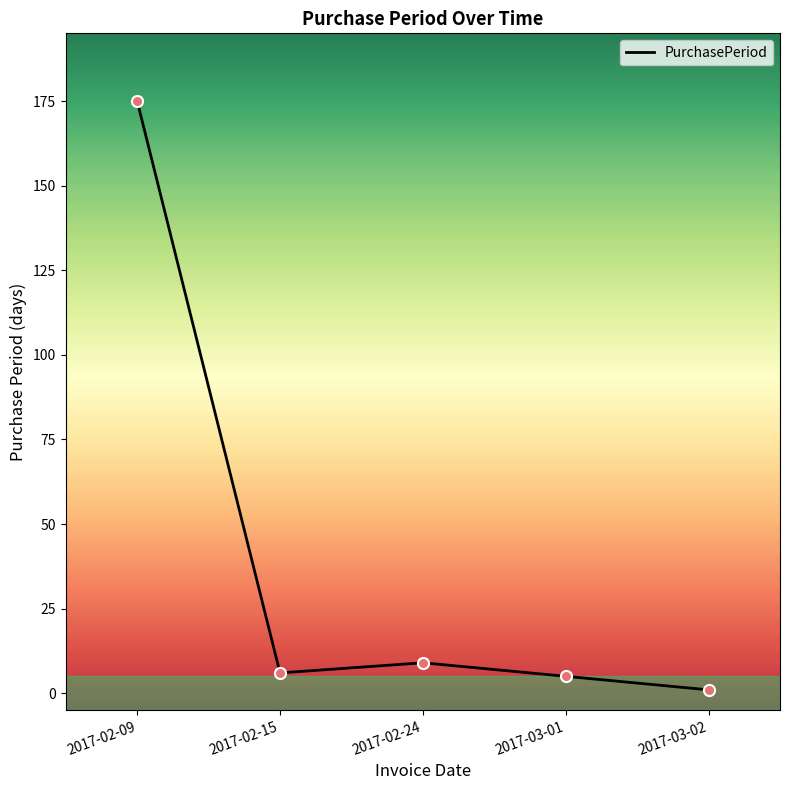

Between 2017-02-24 and 2017-03-02, which is larger?

2017-02-24